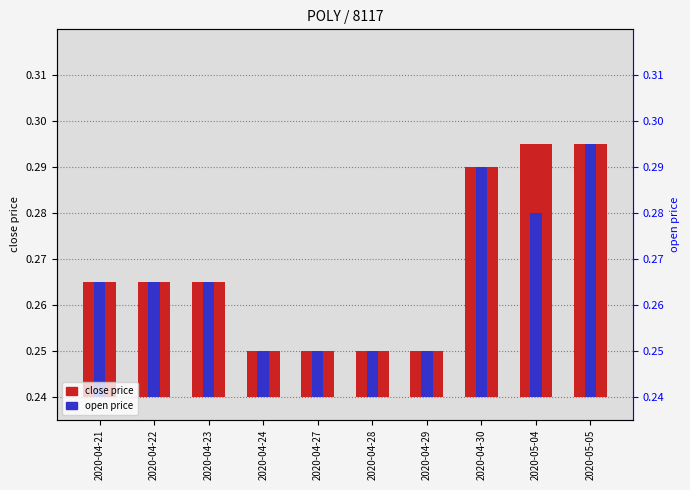

At how many categories does at least one series exceed 0?

10